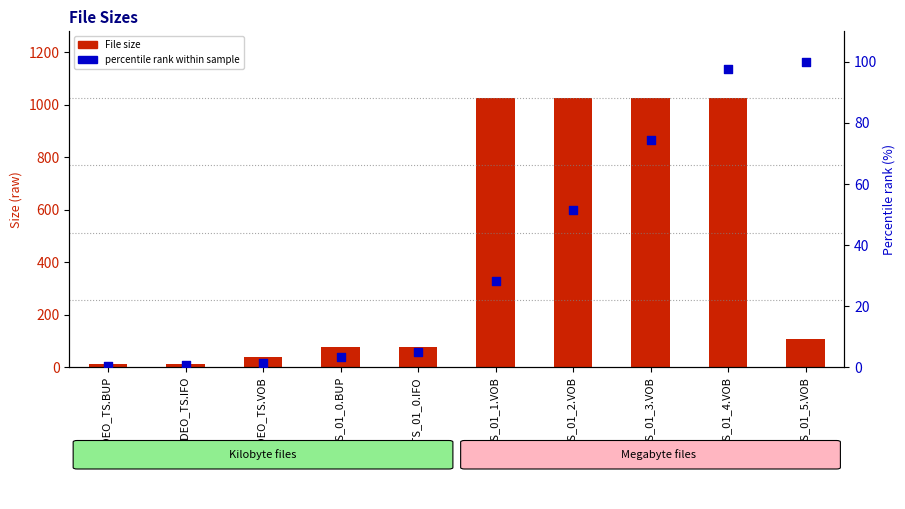

At which category is the sum across all series the highest?

/VTS_01_4.VOB